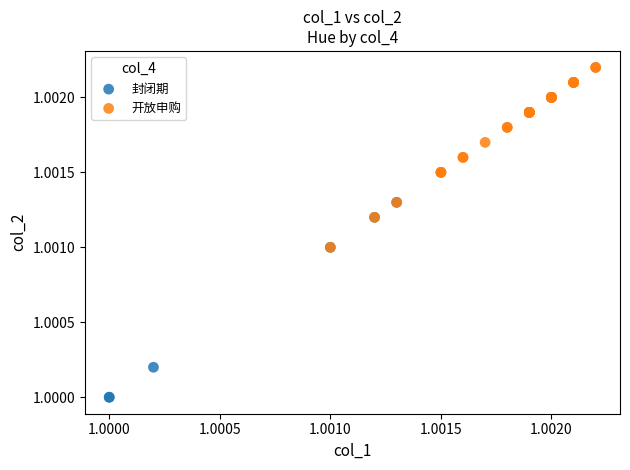

Which series contains the highest Y value?

开放申购